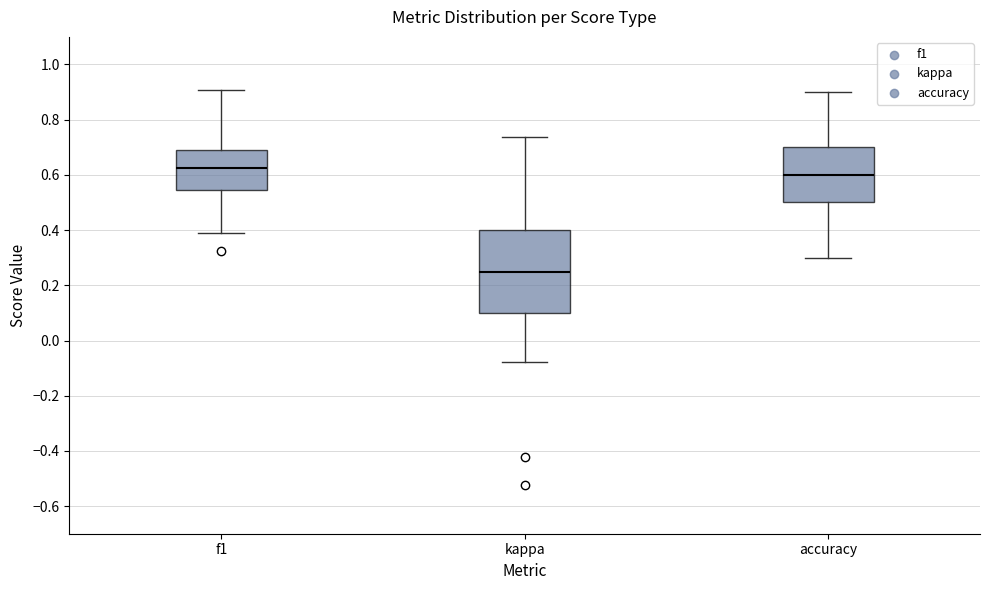

Which box is the tallest, from its lower edge to its upper edge?

kappa